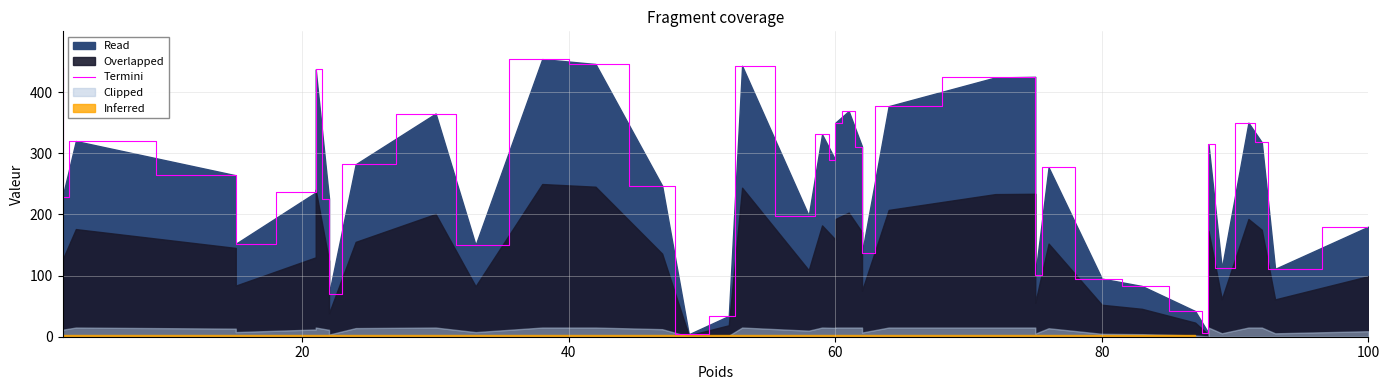

How many data points are above 277?

19